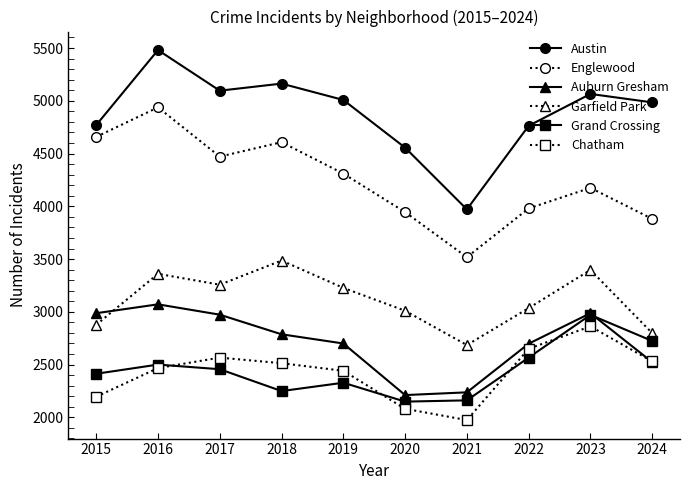

The value of Austin at 2017 is 3286. True or false?

False